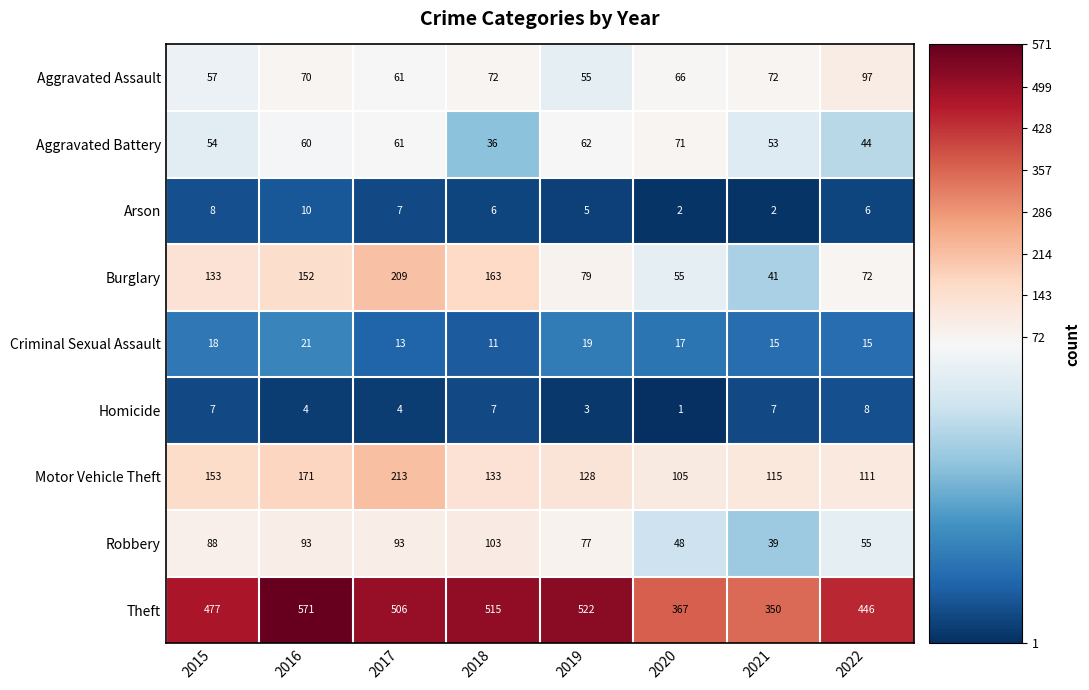

Between 2017 and 2018, which series saw the biggest shift?

Motor Vehicle Theft